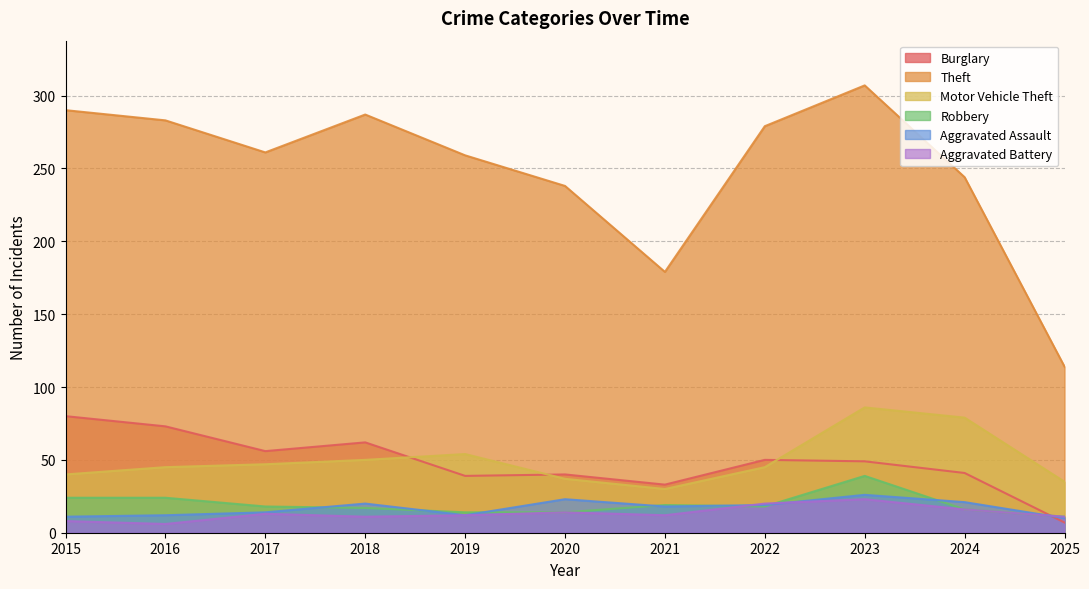

Is it true that Aggravated Battery equals 21 at 2020?

False